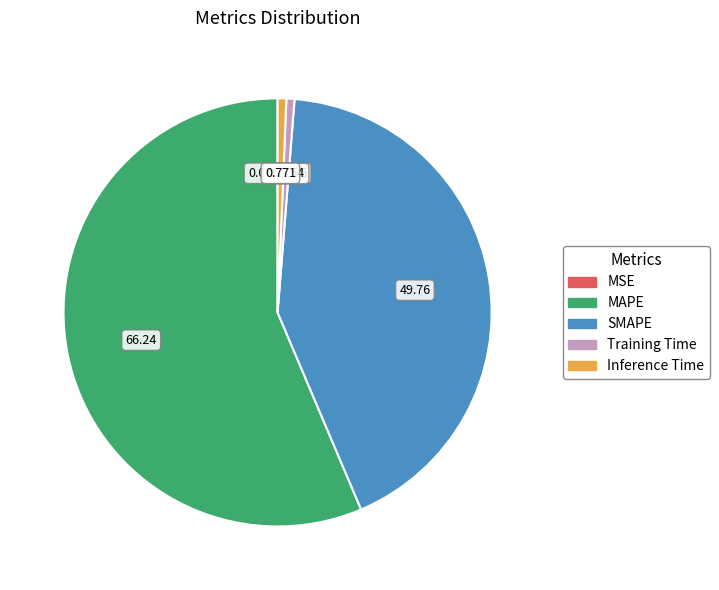

Is MAPE the majority of the pie?

Yes